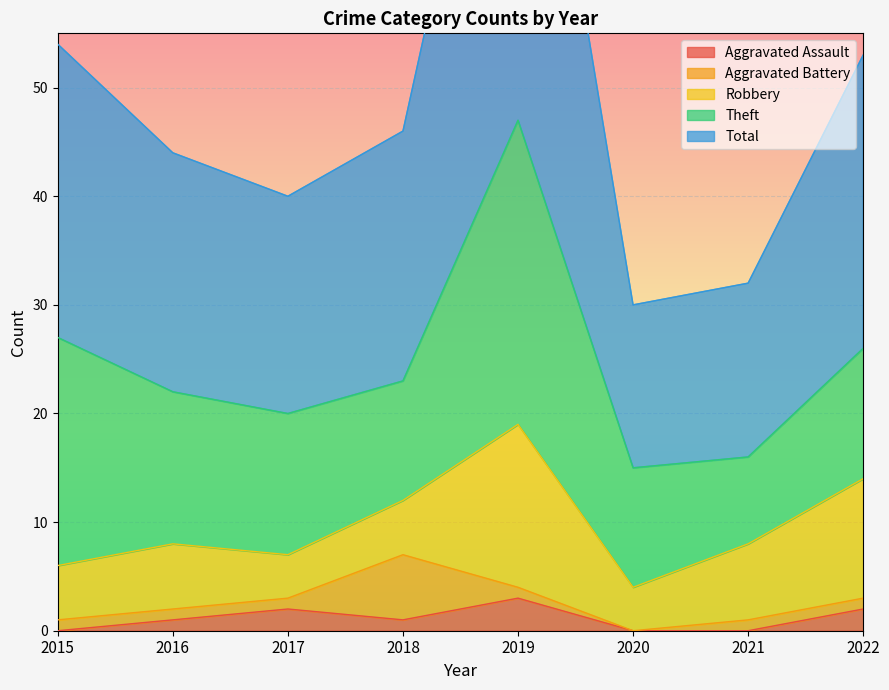

Which category has the highest value across all series?

2019